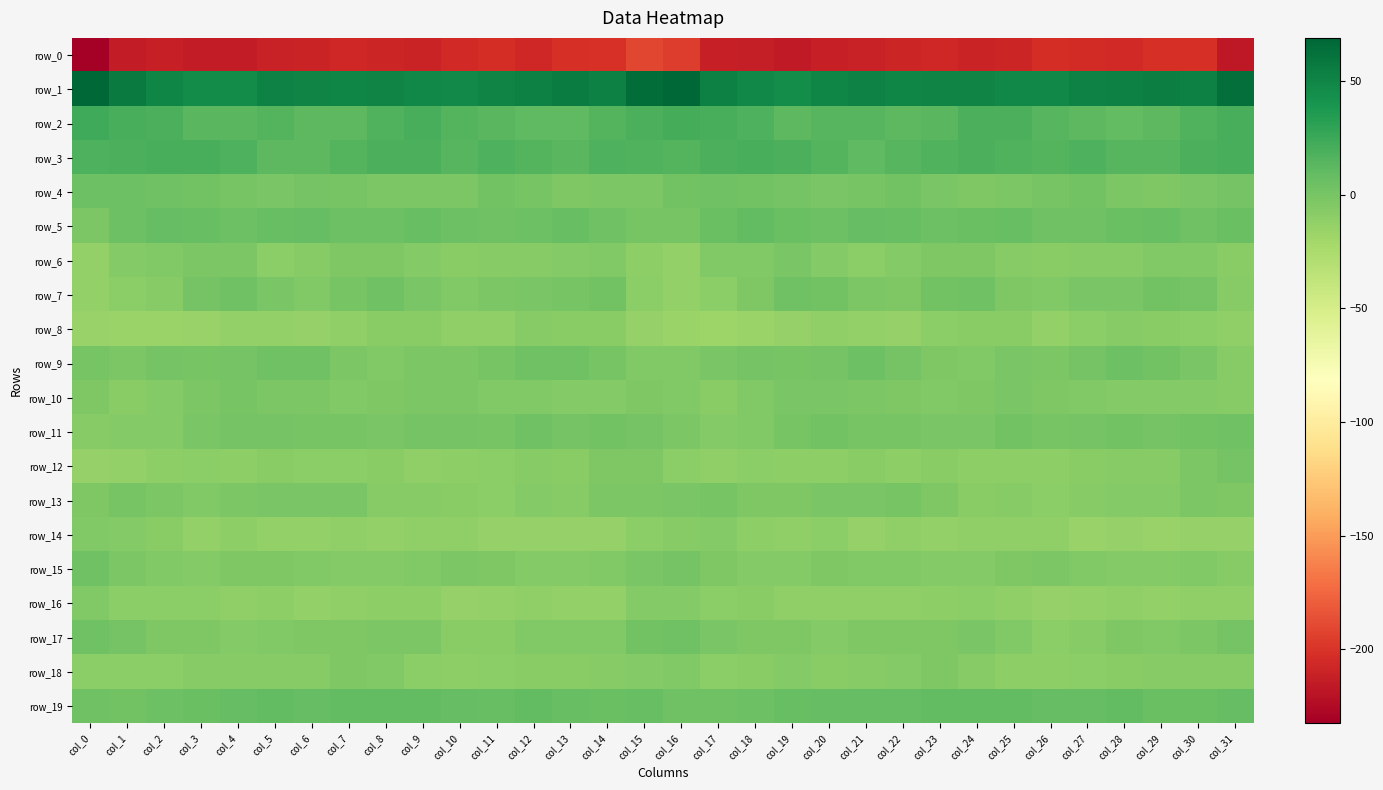

Between col_9 and col_15, which series saw the biggest shift?

row_0